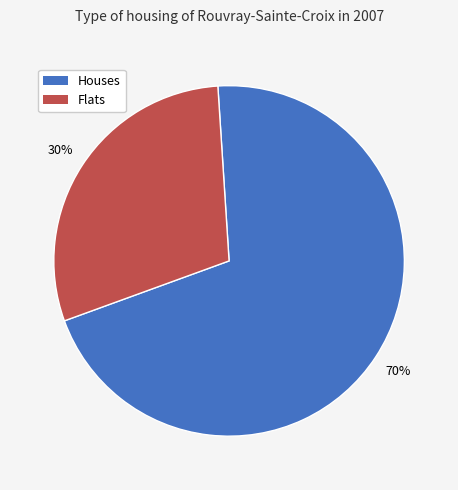

To the nearest percent, what is the average slice percentage?

50%